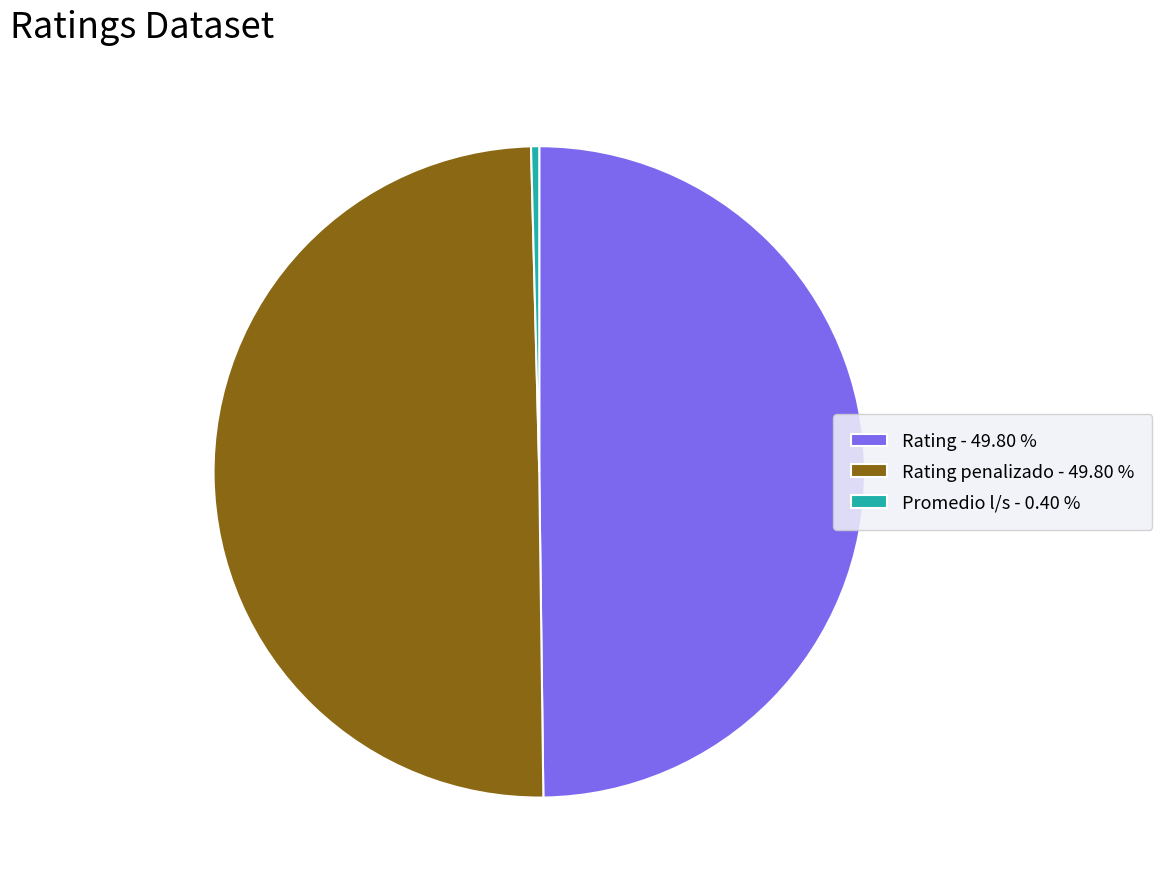

How many segments does this pie chart have?

3